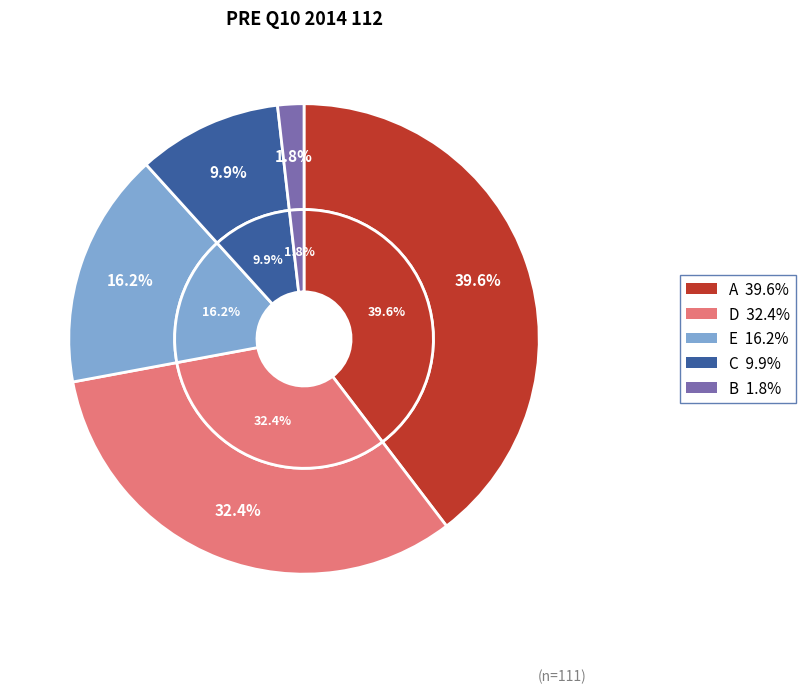

True or false: E accounts for 16% of the total.

True